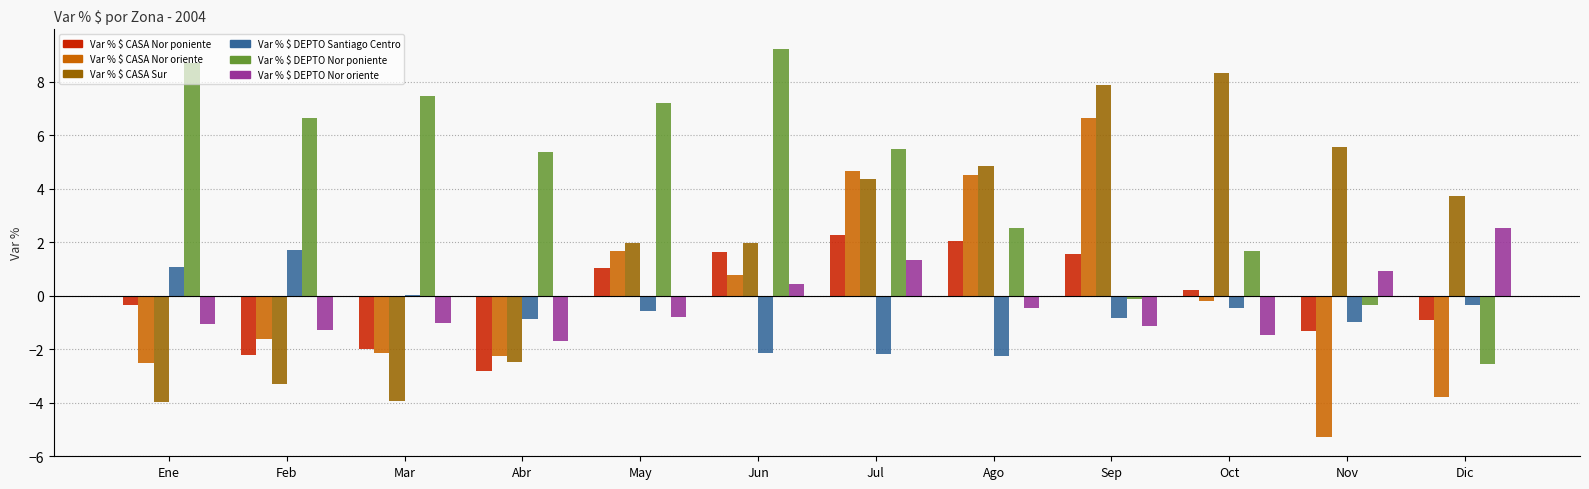

At which label does Var % $ CASA Sur reach its peak?

Oct